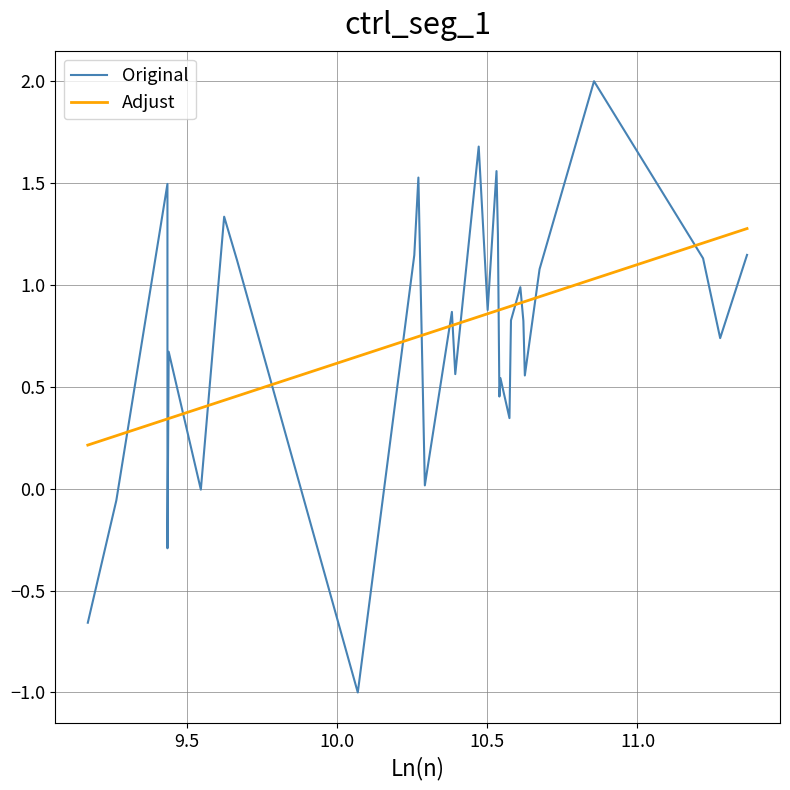

List the series in order of their peak value, highest first.

Original, Adjust